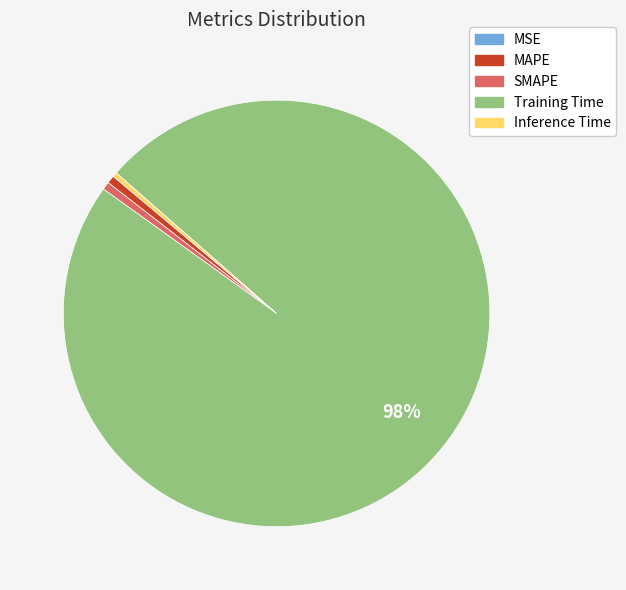

Is Training Time the majority of the pie?

Yes